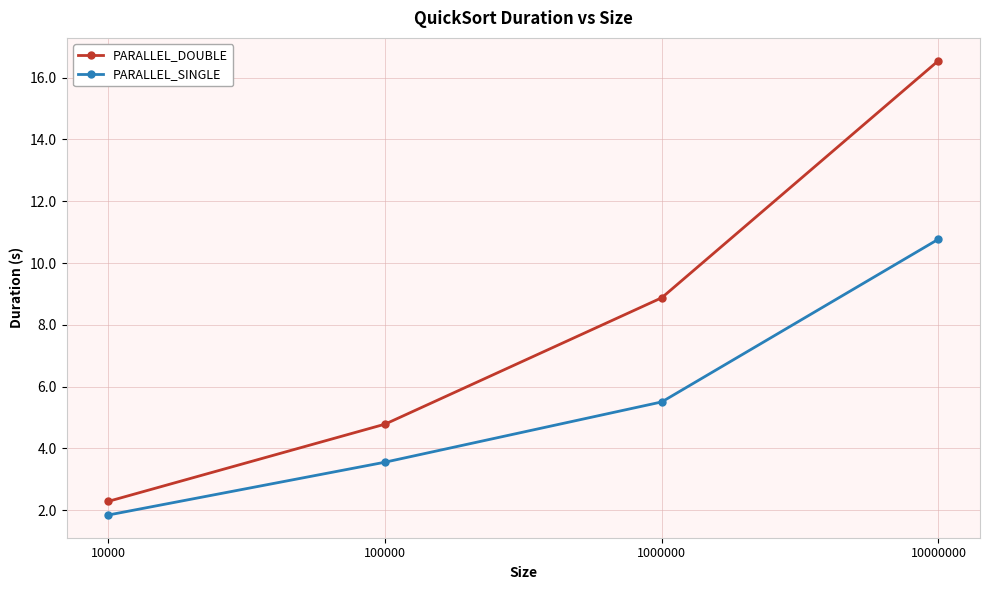

Is this an area chart (filled region under the line)?

No